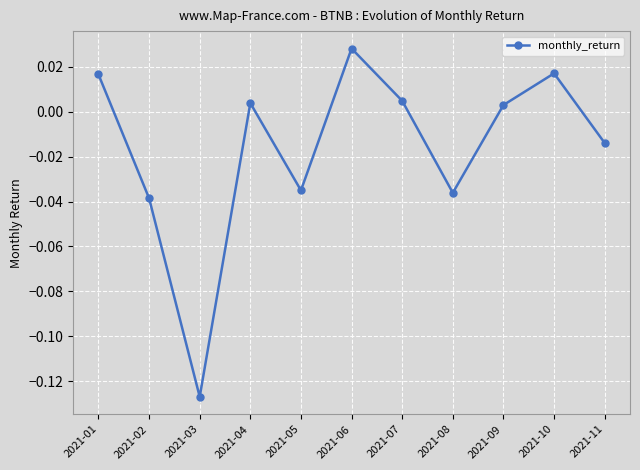

Which label corresponds to the smallest value in the chart?

2021-03